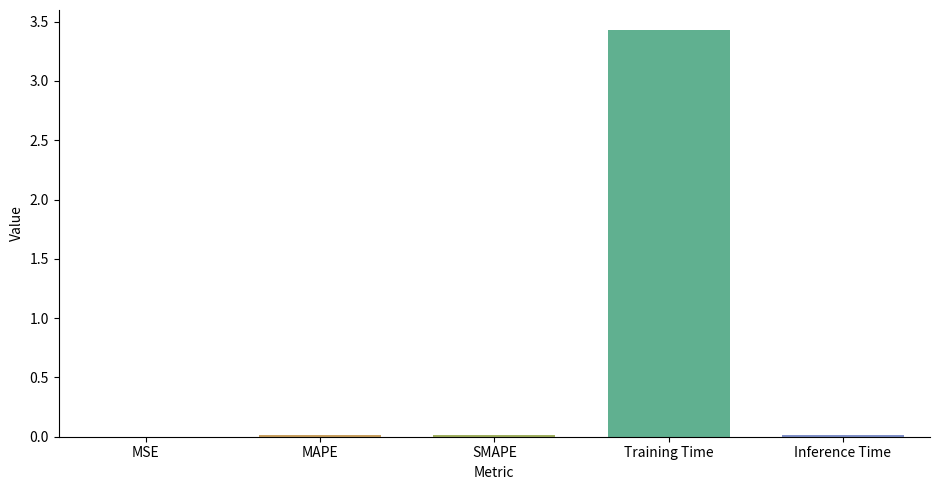

Is it true that the value at Inference Time is 0.0?

True